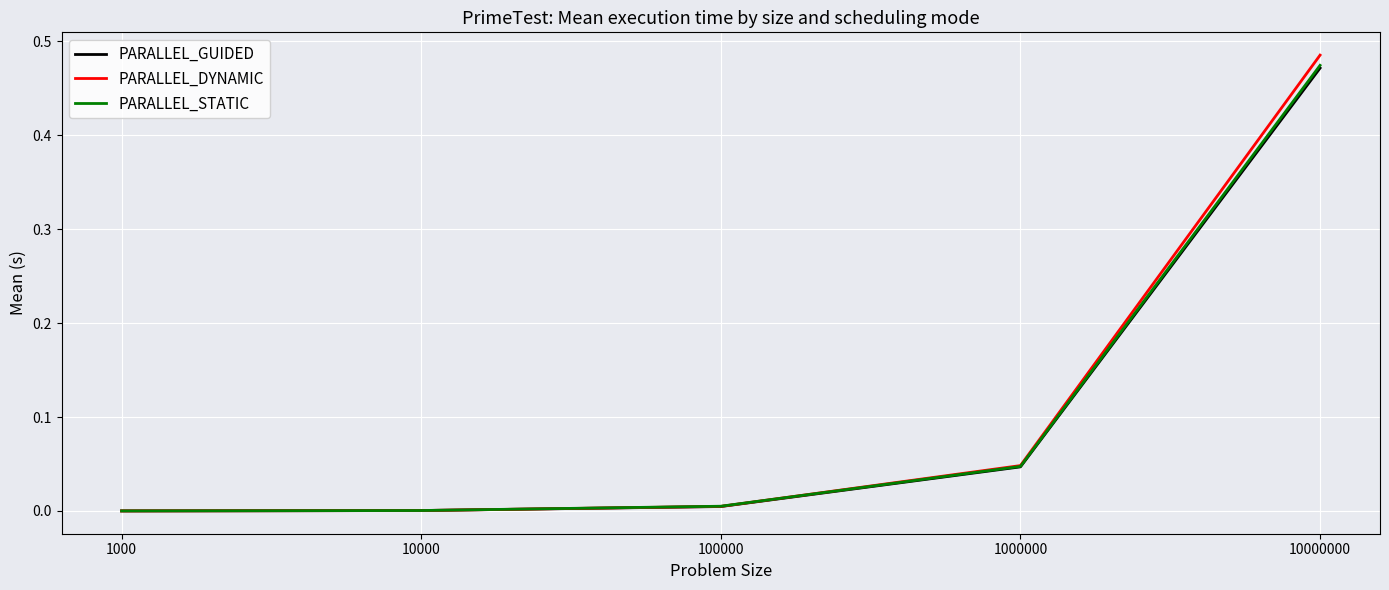

What is the average value of the PARALLEL_STATIC series?

0.1